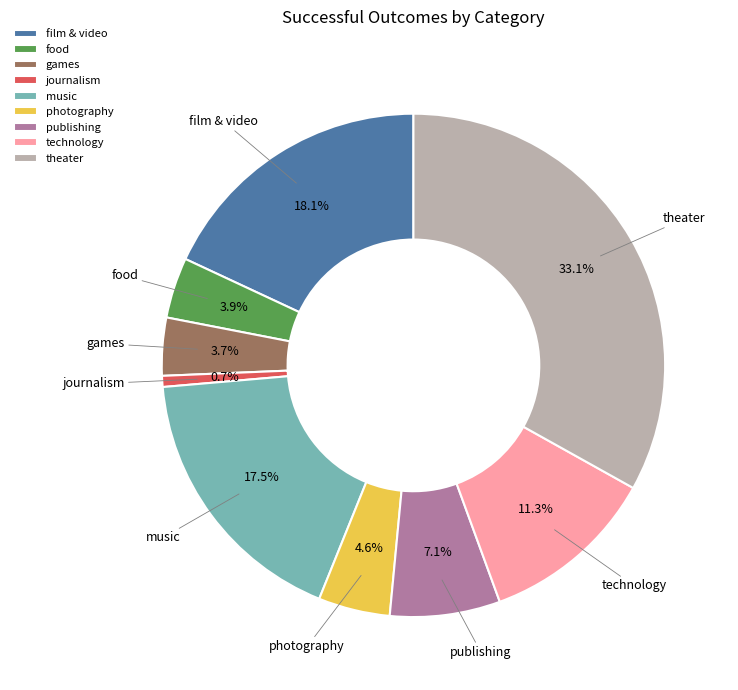

To the nearest percent, what percentage of the pie is food?

4%